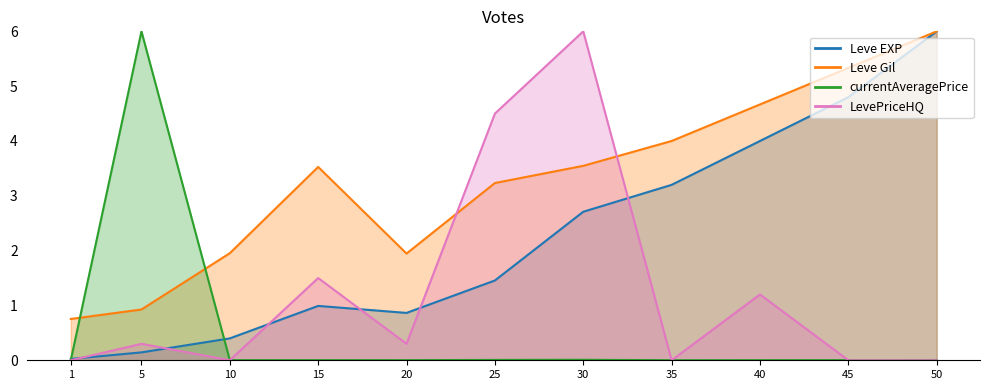

Where is the first local maximum for Leve EXP?

15